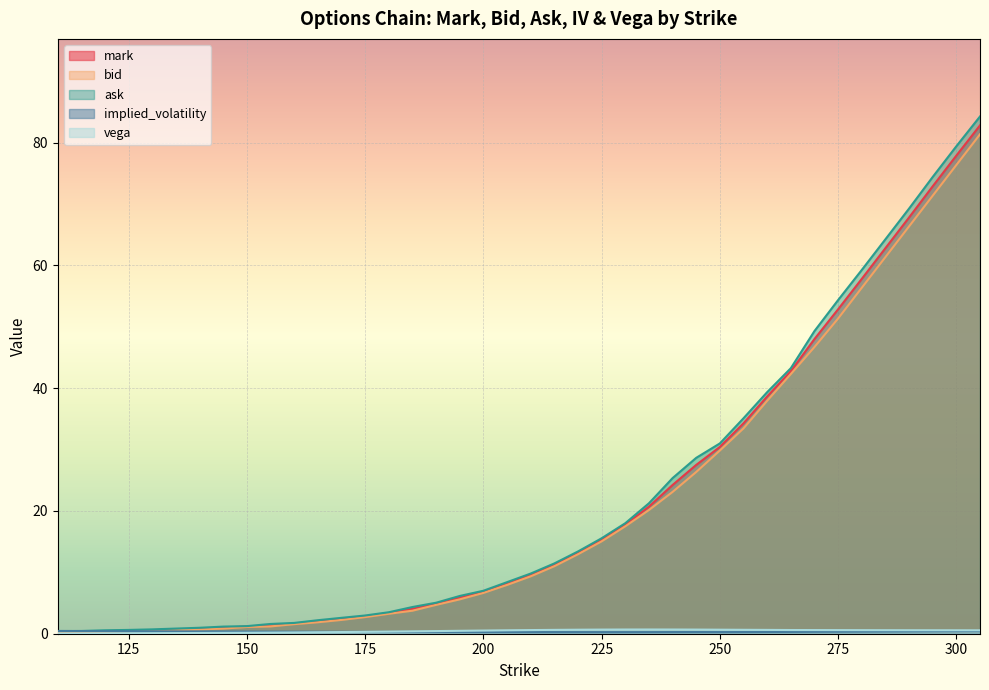

Reading left to right, transcribe all the data shown in this chart.

mark: 0.3	0.3	0.4	0.5	0.6	0.7	0.8	1.0	1.2	1.4	1.7	2.0	2.4	2.8	3.4	4.0	4.9	5.9	6.8	8.2	9.6	11.2	13.2	15.3	17.8	20.7	24.2	27.5	30.4	34.3	38.6	42.8	48.0	52.9	57.8	62.8	67.8	72.9	77.9	82.8
bid: 0.2	0.2	0.3	0.4	0.5	0.6	0.7	0.8	1.1	1.2	1.6	1.9	2.2	2.7	3.2	3.8	4.7	5.6	6.7	8.0	9.3	11.0	12.9	15.1	17.5	20.1	23.1	26.4	29.9	33.5	38.0	42.3	46.7	51.4	56.4	61.4	66.3	71.3	76.3	81.3
ask: 0.4	0.5	0.6	0.6	0.7	0.8	1.0	1.2	1.2	1.6	1.8	2.2	2.6	3.0	3.5	4.3	5.0	6.2	7.0	8.4	9.8	11.4	13.4	15.6	18.0	21.2	25.4	28.6	31.0	35.1	39.4	43.2	49.3	54.4	59.2	64.2	69.2	74.4	79.4	84.2
implied_volatility: 0.4	0.4	0.4	0.4	0.4	0.4	0.4	0.4	0.3	0.3	0.3	0.3	0.3	0.3	0.3	0.3	0.3	0.3	0.3	0.3	0.3	0.3	0.3	0.3	0.3	0.3	0.3	0.3	0.3	0.3	0.3	0.3	0.3	0.3	0.4	0.4	0.4	0.4	0.4	0.4
vega: 0.0	0.1	0.1	0.1	0.1	0.1	0.1	0.1	0.2	0.2	0.2	0.2	0.3	0.3	0.3	0.4	0.4	0.5	0.5	0.6	0.6	0.6	0.7	0.7	0.7	0.7	0.7	0.7	0.7	0.6	0.6	0.6	0.6	0.6	0.6	0.6	0.6	0.6	0.6	0.6